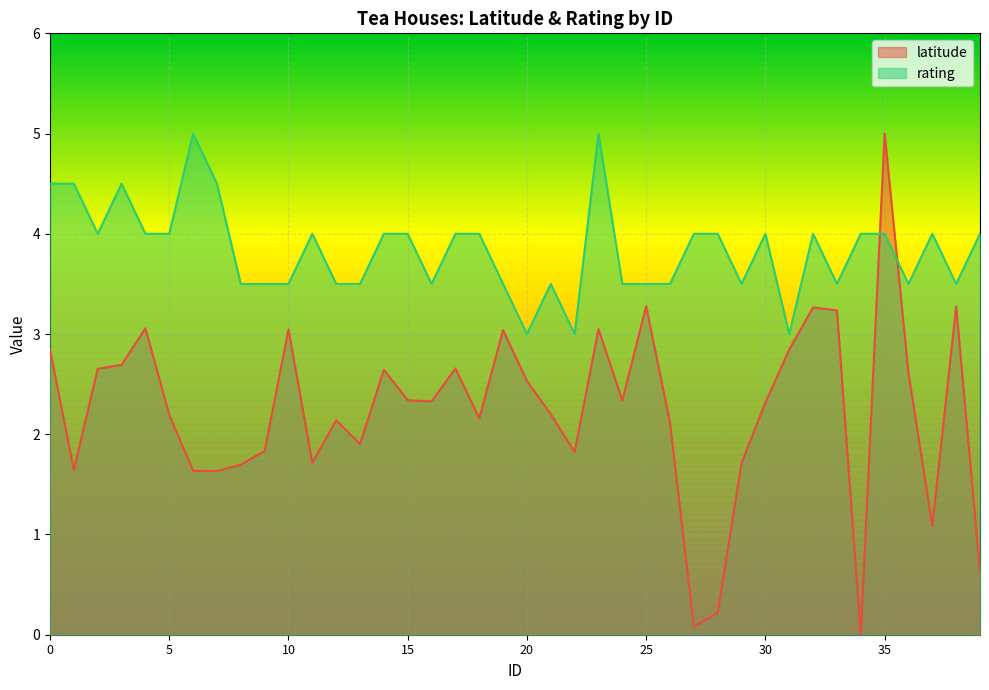

Rank the series by their maximum value, from highest to lowest.

latitude, rating